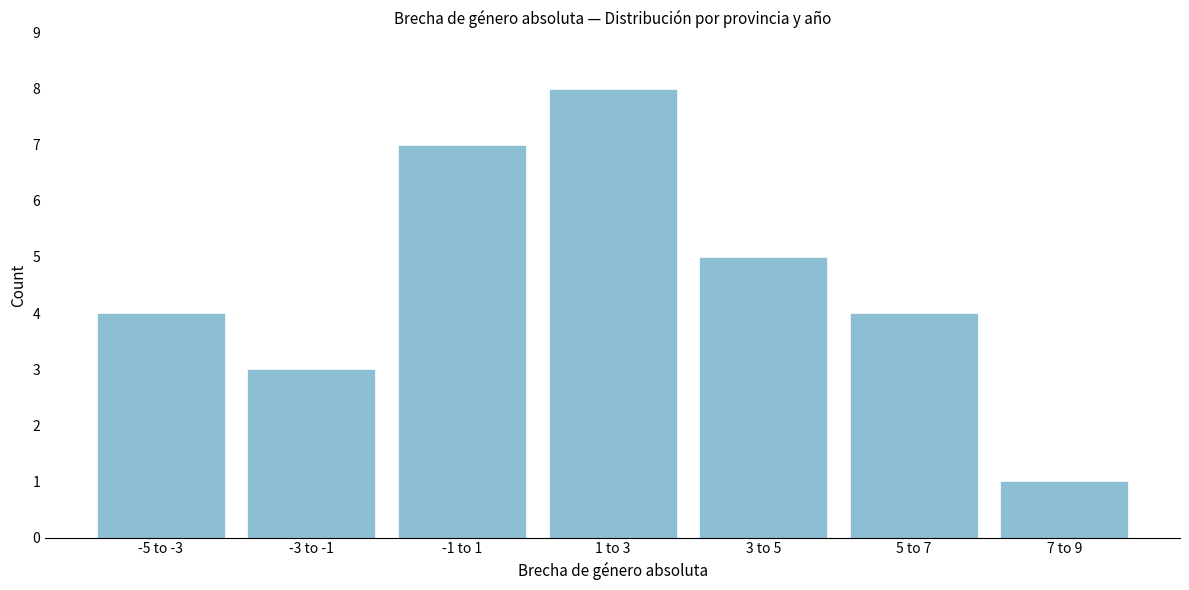

Reading left to right, what are all the values shown in this chart?

-5 to -3=4	-3 to -1=3	-1 to 1=7	1 to 3=8	3 to 5=5	5 to 7=4	7 to 9=1